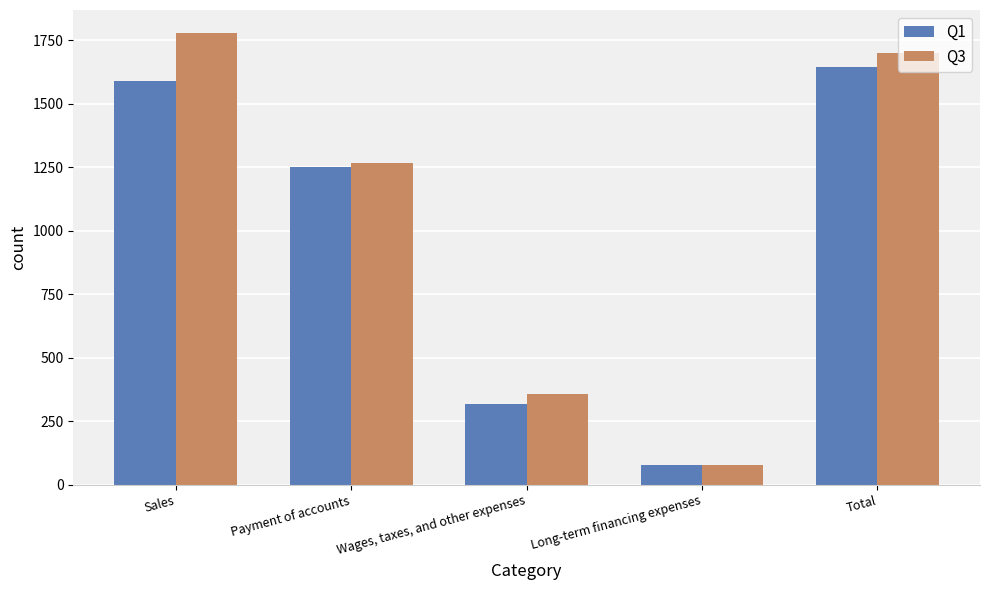

At how many categories does at least one series exceed 251?

4